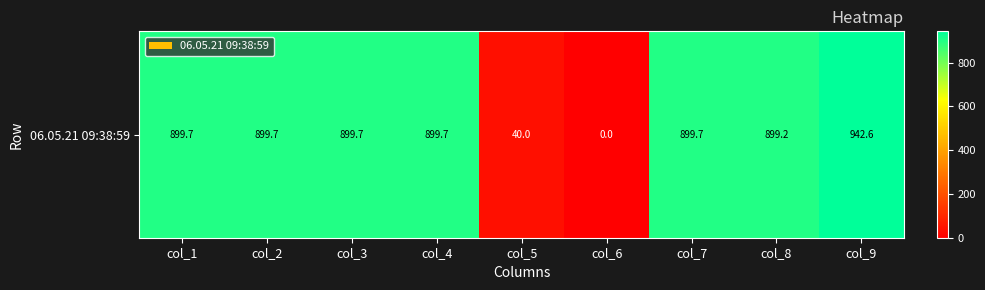

The chart shows a value of 899.7 at col_4. True or false?

True